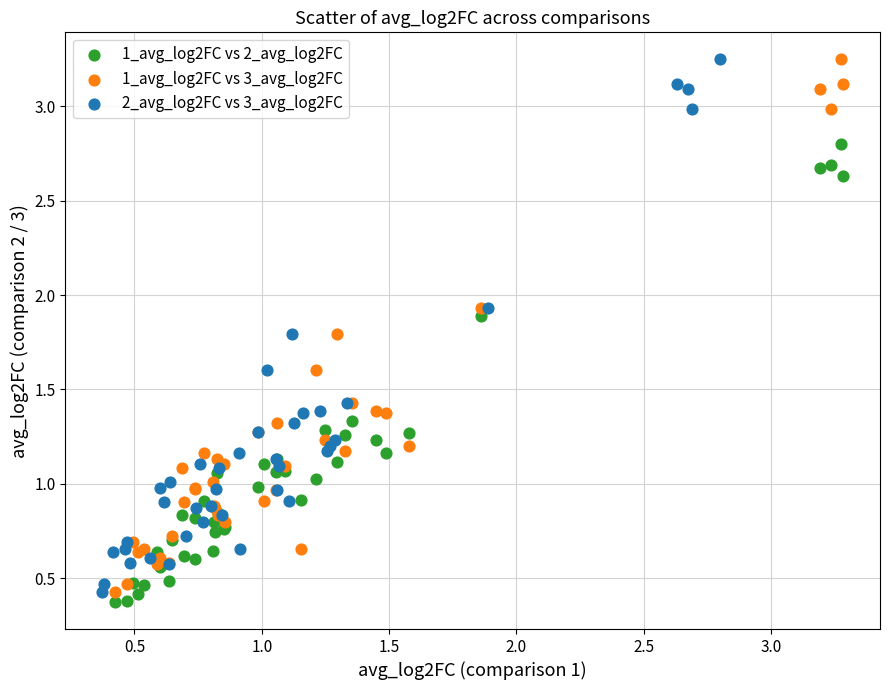

What are all the series names shown in the legend?

1_avg_log2FC vs 2_avg_log2FC, 1_avg_log2FC vs 3_avg_log2FC, 2_avg_log2FC vs 3_avg_log2FC